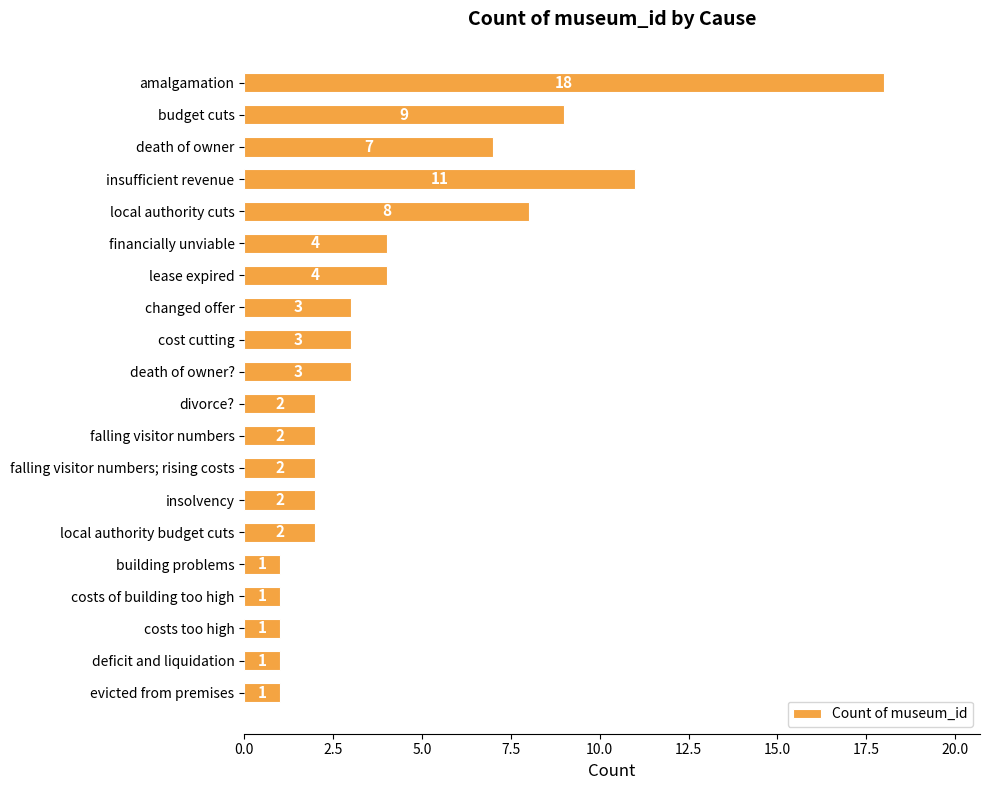

What position from the bottom is death of owner?

18